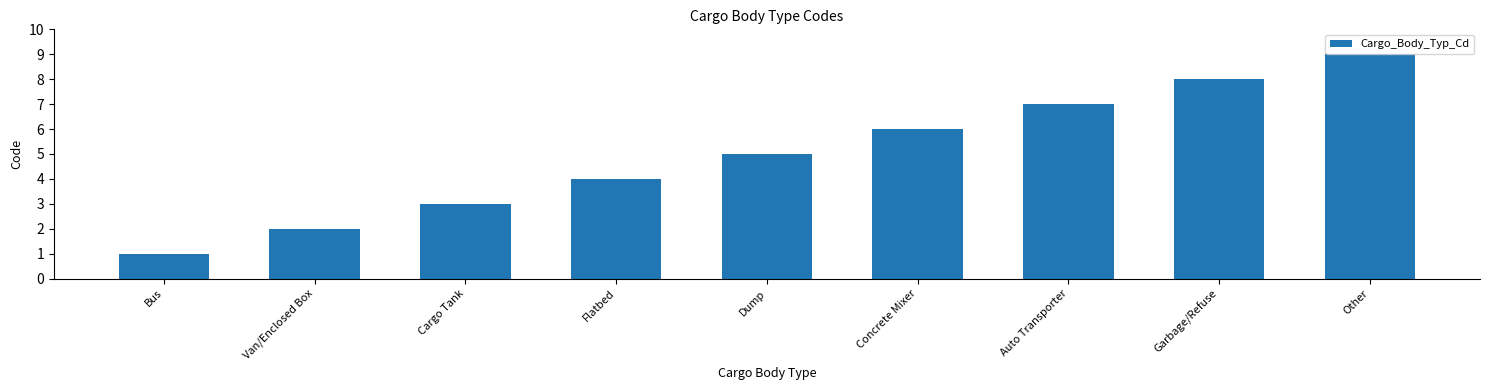

How many data points are less than 5?

4